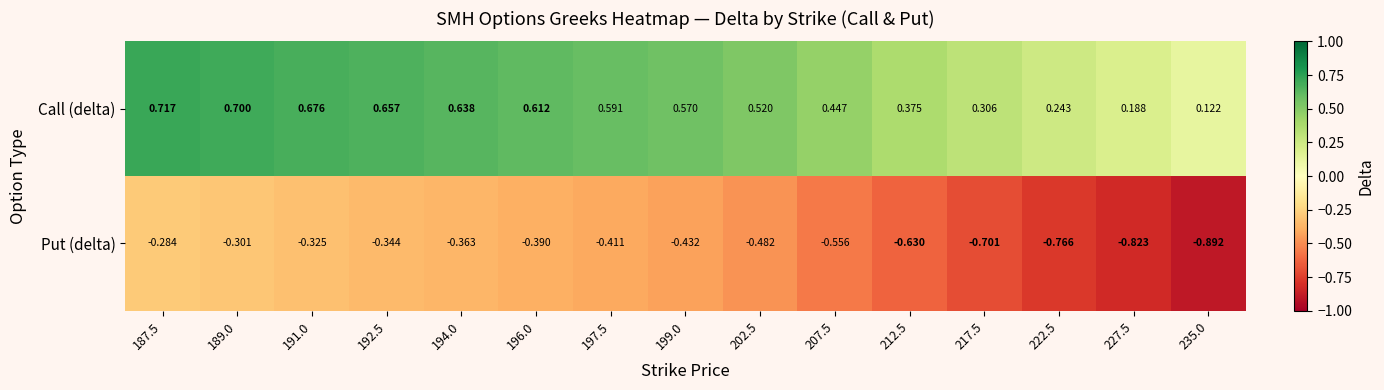

Which label corresponds to the smallest value in the chart?

235.0